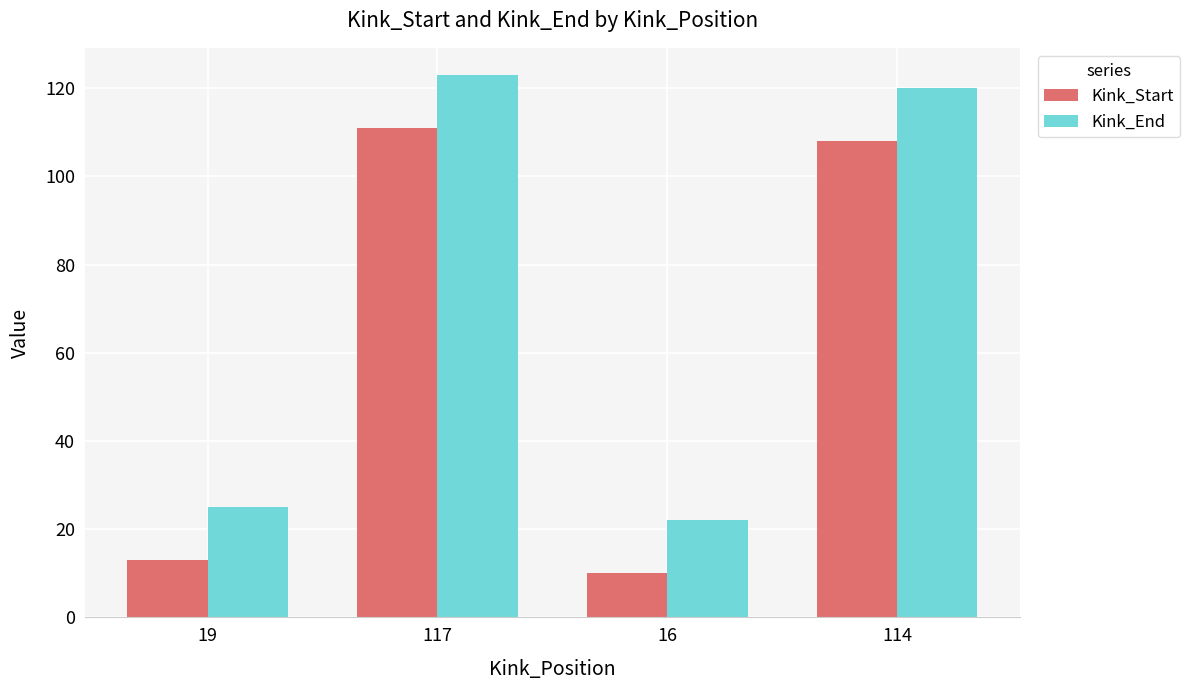

What is the difference between the maximum and minimum values in the Kink_End series?

101